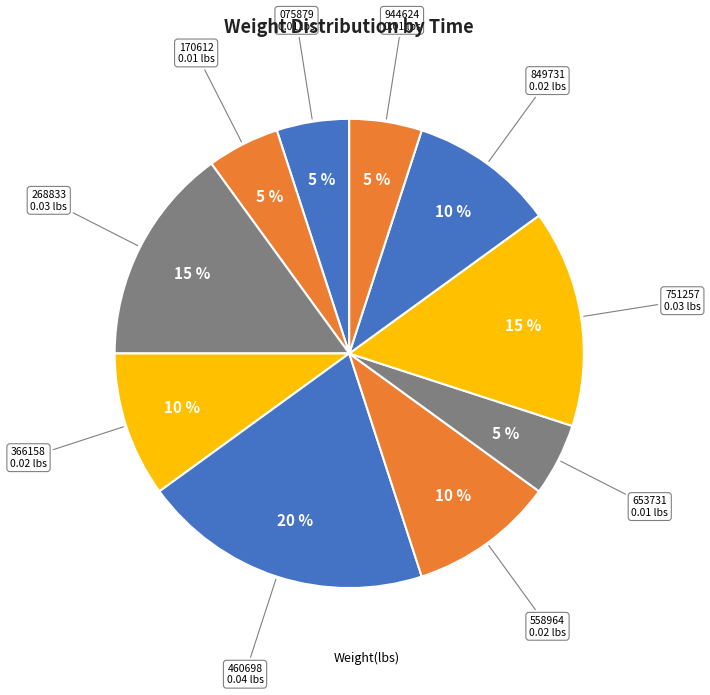

What is the largest slice in the pie chart?

00:47:23.460698